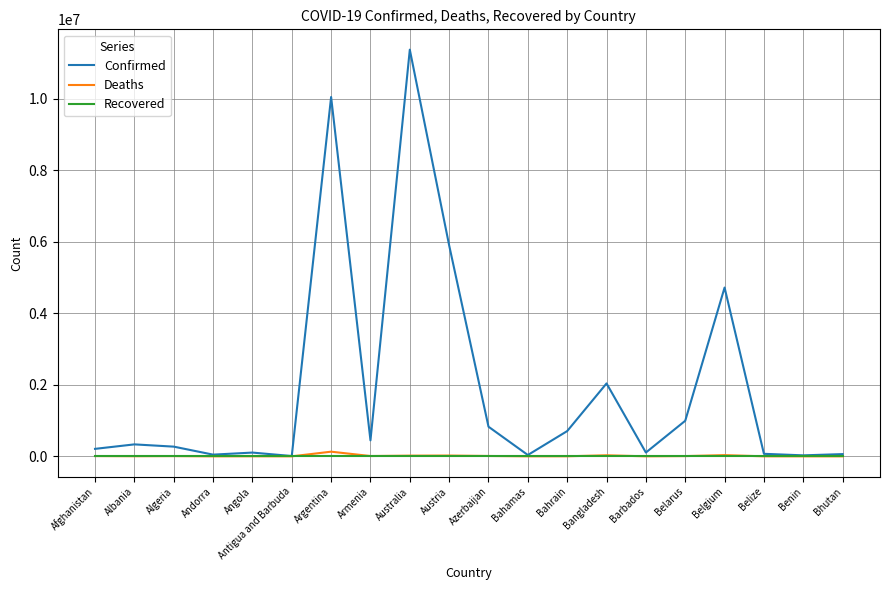

True or false: Confirmed has a value of 5495856 at Argentina.

False